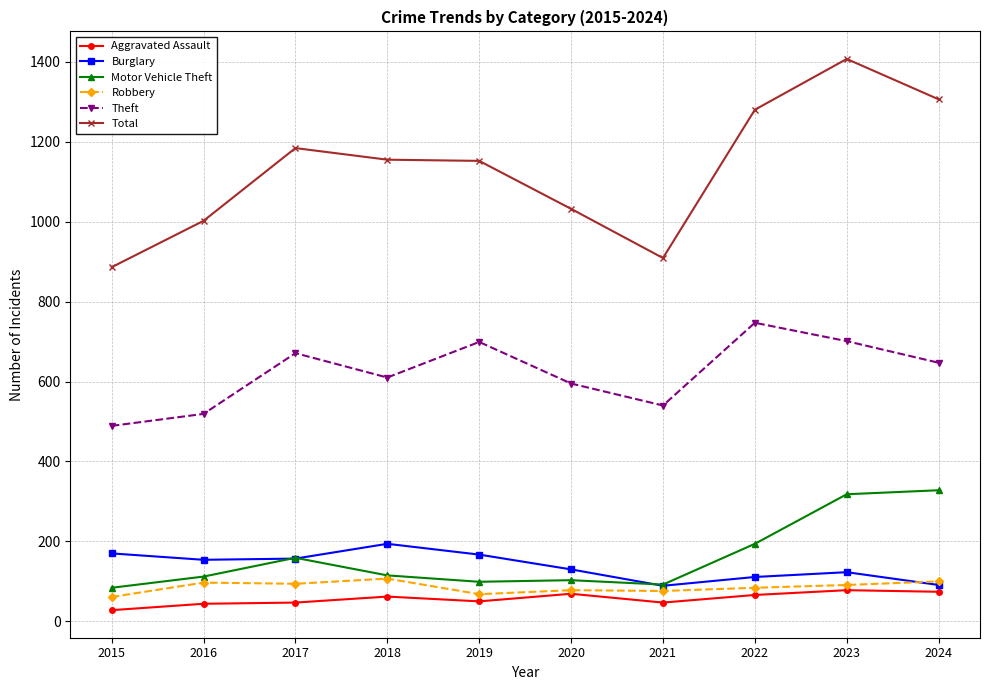

True or false: Robbery and Total intersect in this chart.

False